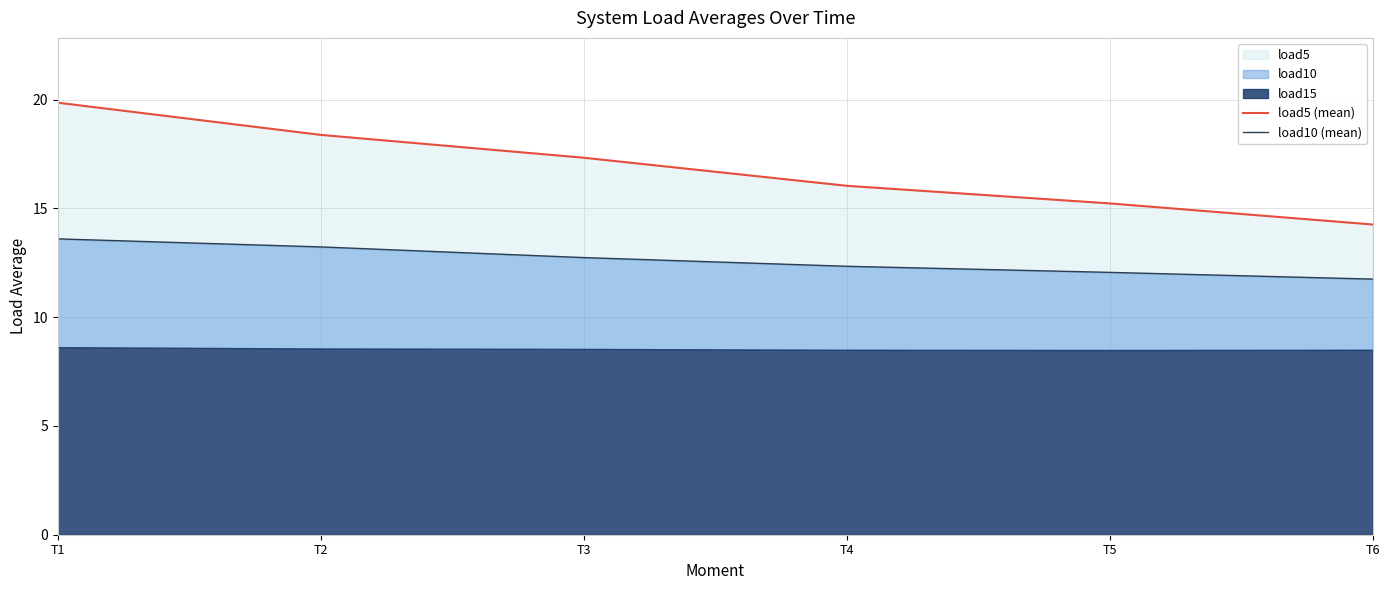

True or false: load5 (mean) and load10 (mean) intersect in this chart.

False